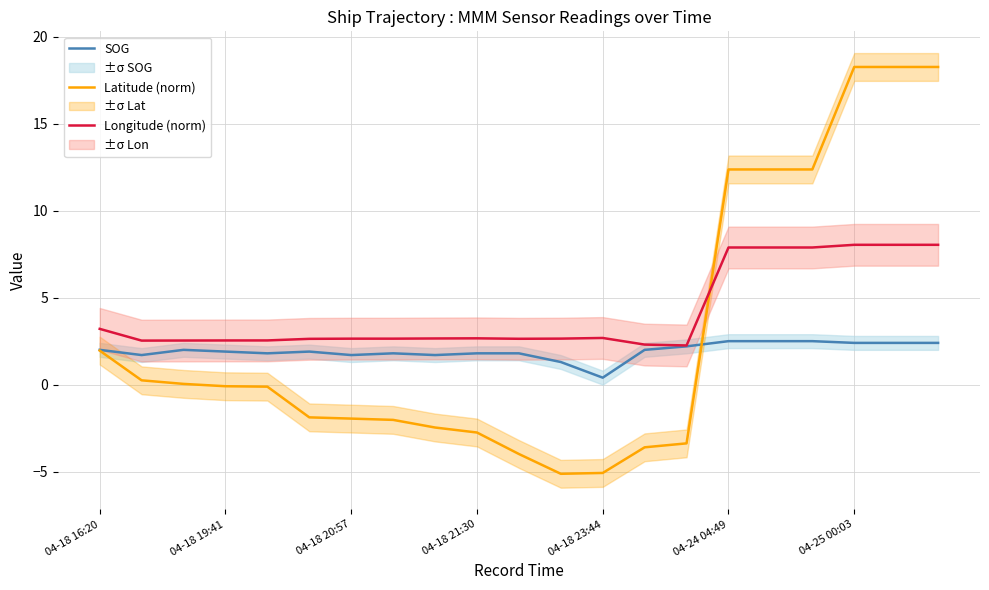

At which label does Longitude (norm) reach its minimum?

14